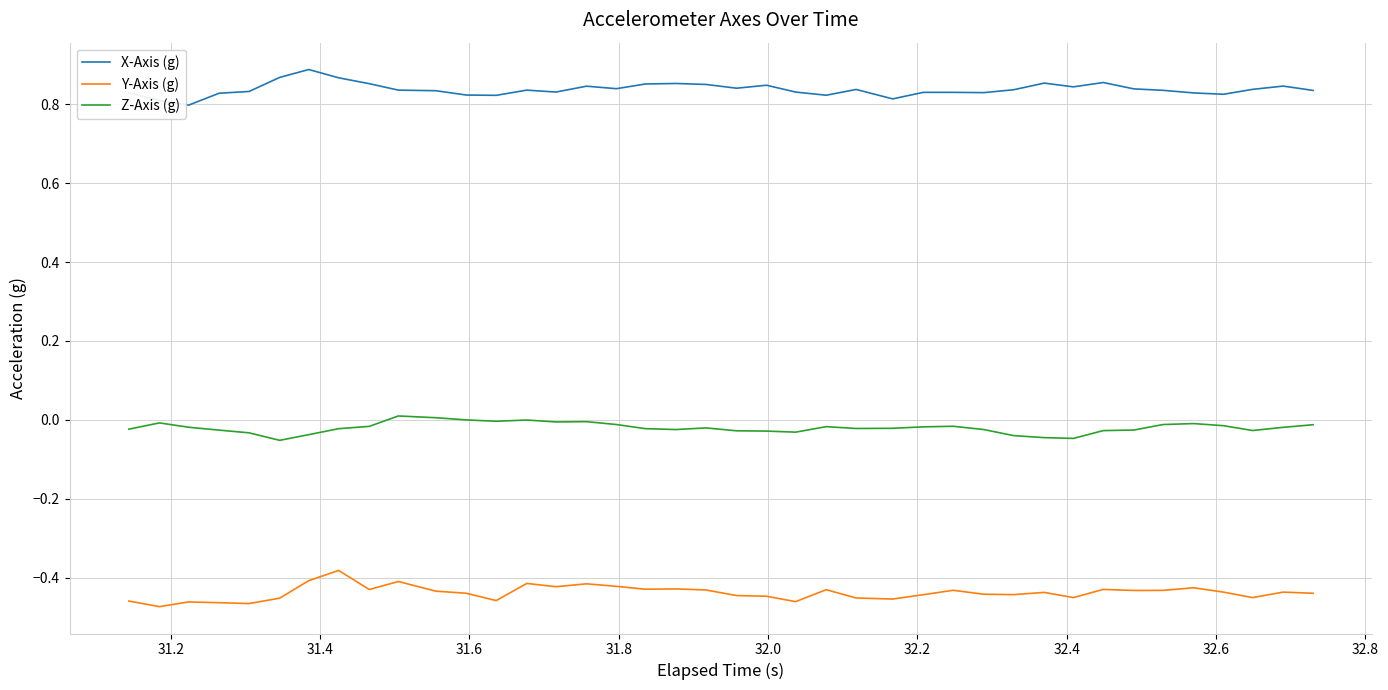

Rank the series by their maximum value, from highest to lowest.

X-Axis (g), Z-Axis (g), Y-Axis (g)